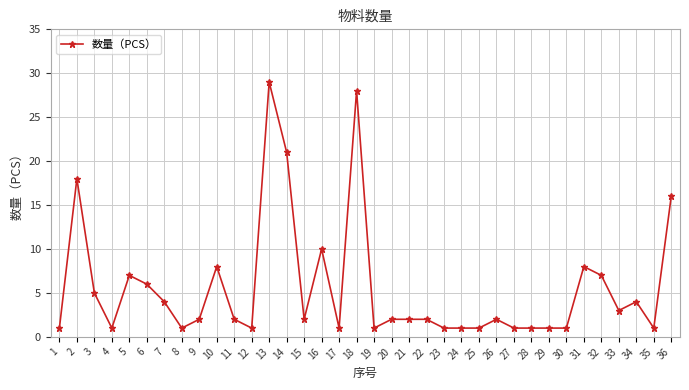

How many lines are shown in the chart?

1